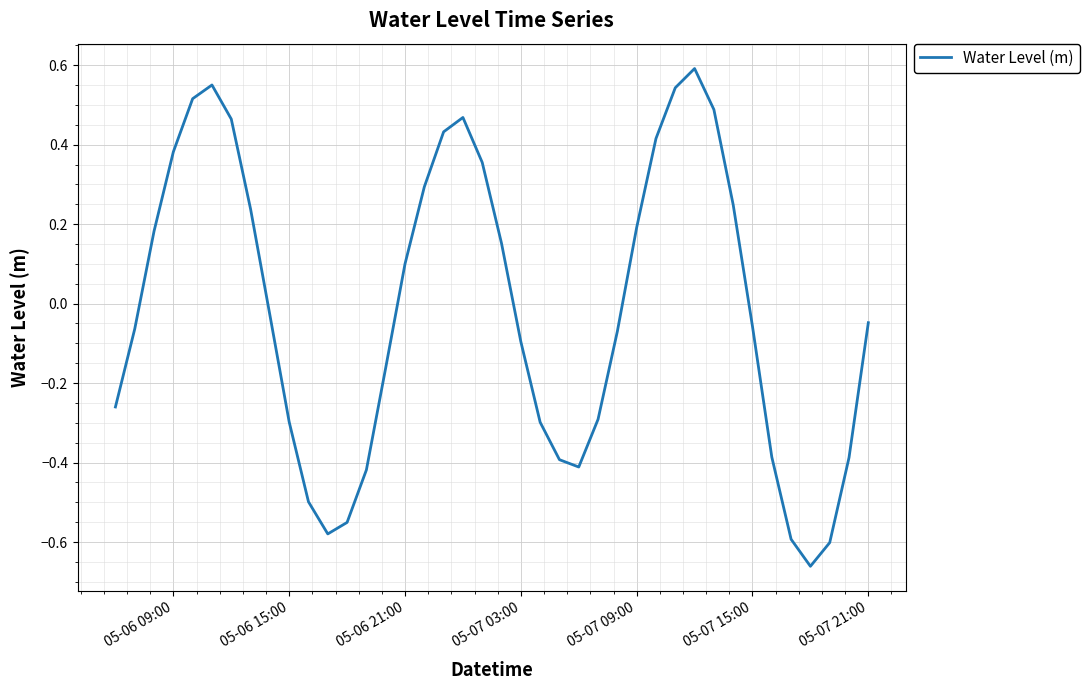

What is the difference between the maximum and minimum values?

1.3